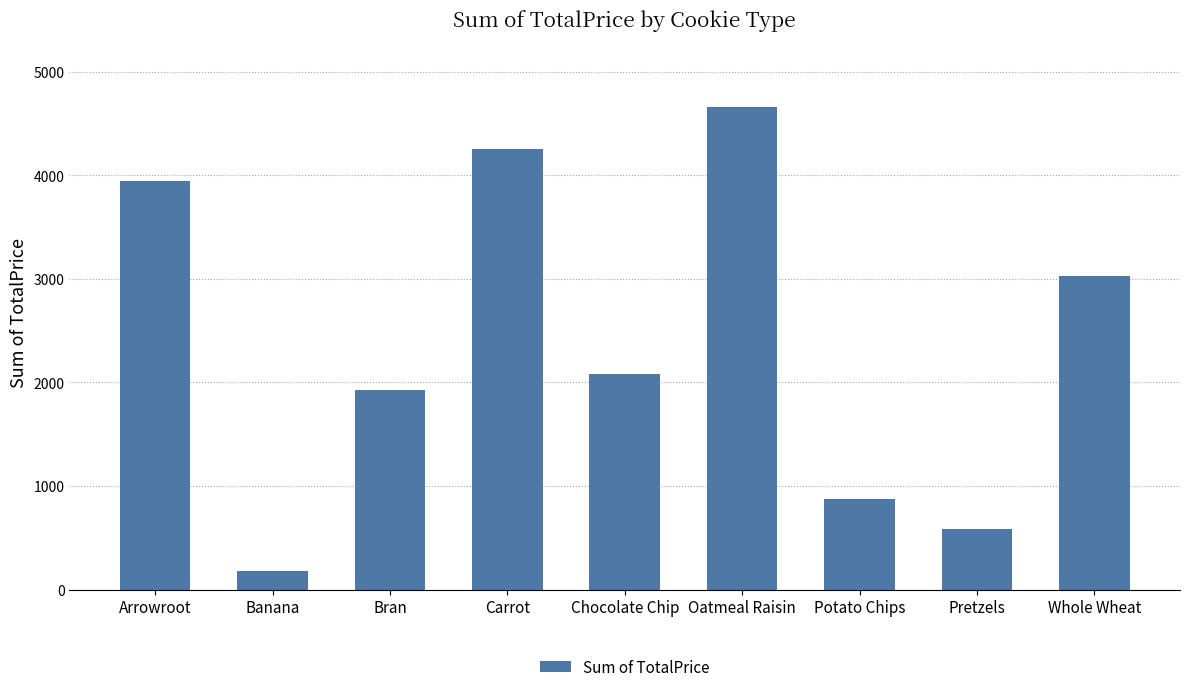

What is the difference between the maximum and minimum values?

4481.1